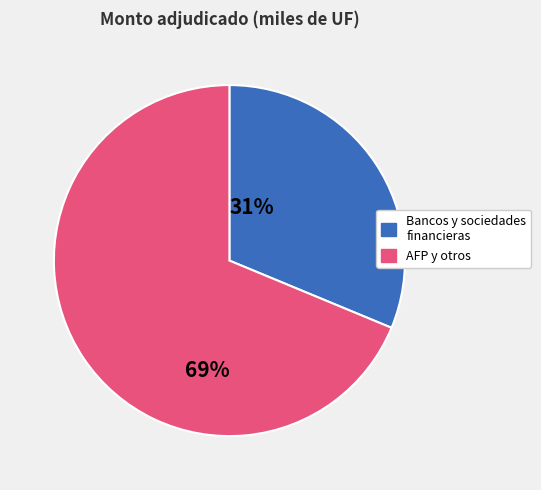

Does any single category account for the majority?

Yes